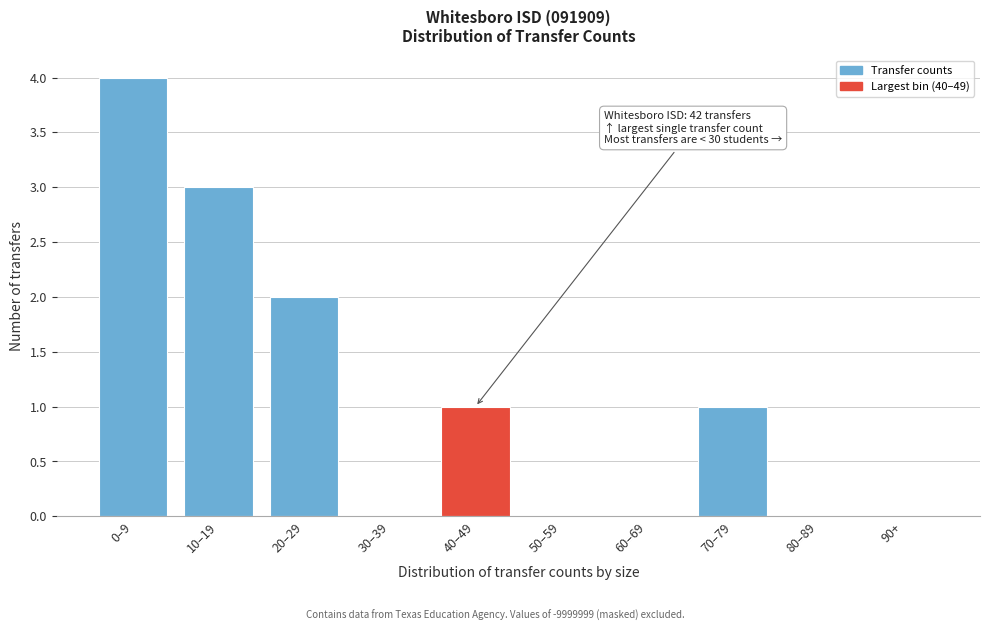

Reading left to right, transcribe all the data shown in this chart.

0–9=4	10–19=3	20–29=2	30–39=0	40–49=1	50–59=0	60–69=0	70–79=1	80–89=0	90+=0